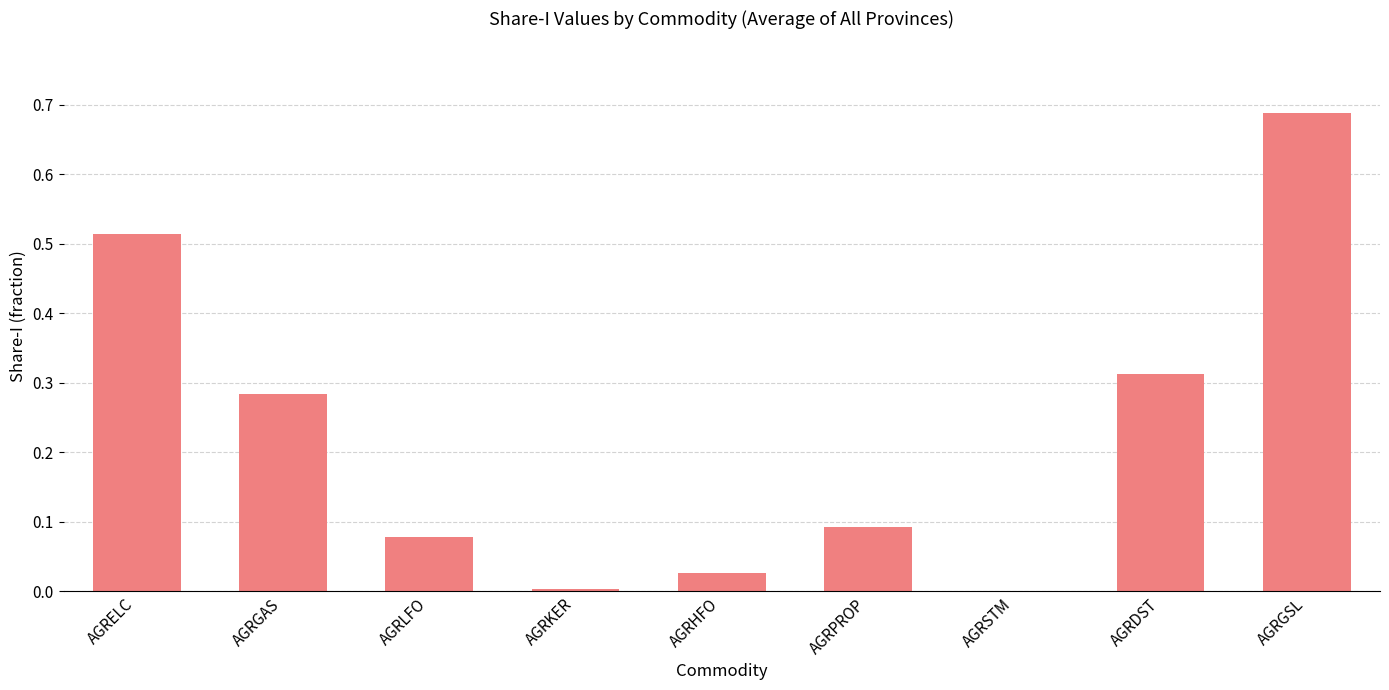

What is the sum of the values at AGRELC and AGRDST?

0.8